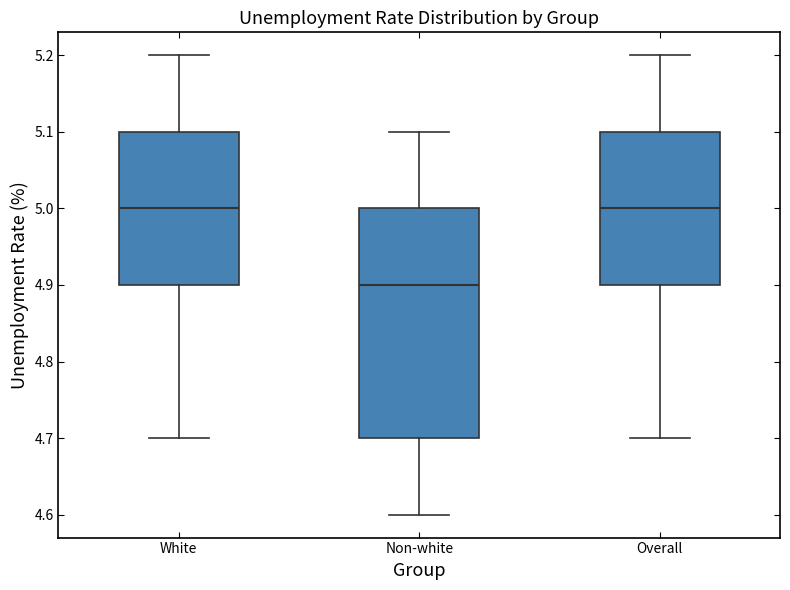

Where does the lower whisker of the box for Overall end on the y-axis? The values are not printed on the chart, so give them approximately, as read against the axis.

4.7